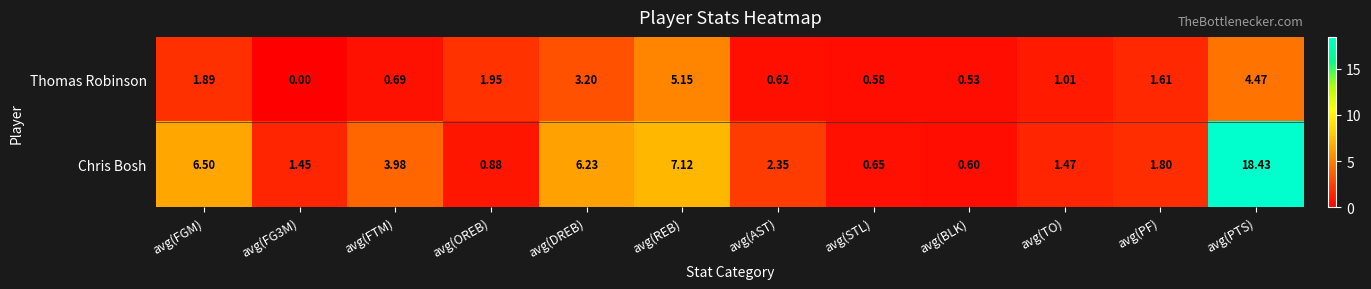

Which series has the largest range (max minus min)?

Chris Bosh